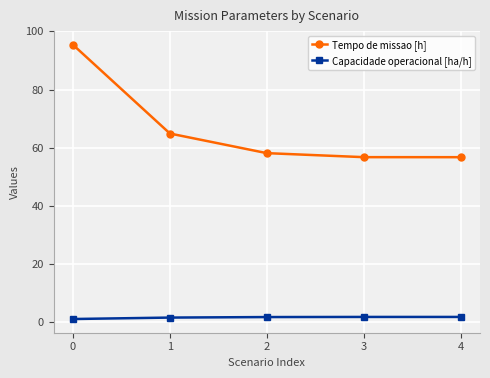

True or false: Capacidade operacional [ha/h] has a value of 1.5 at 1.

True